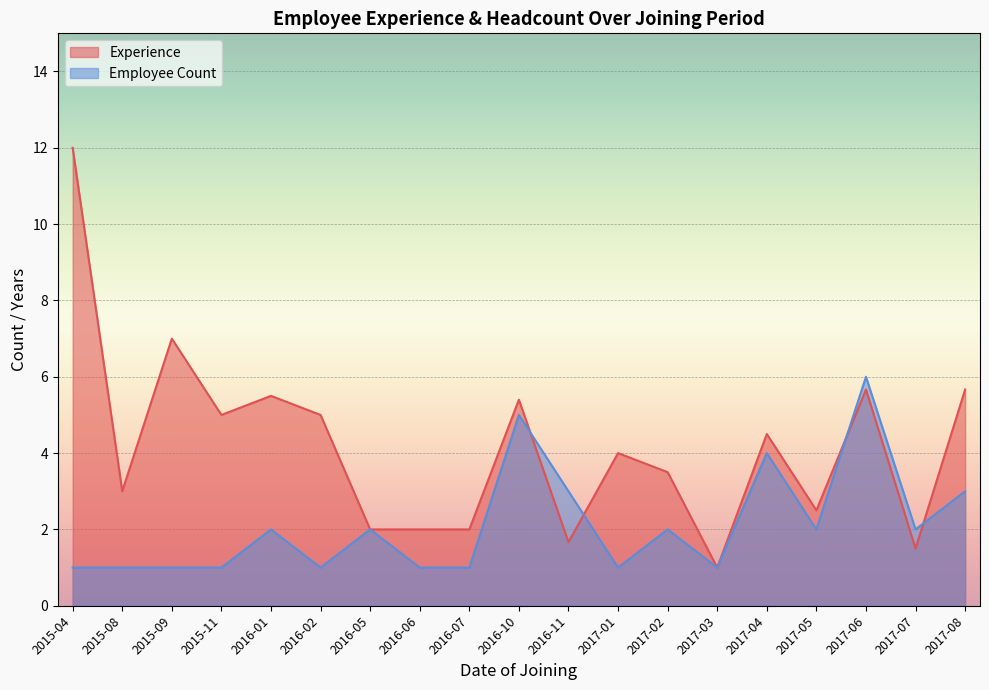

List the series in order of their overall mean, lowest first.

Employee Count, Experience